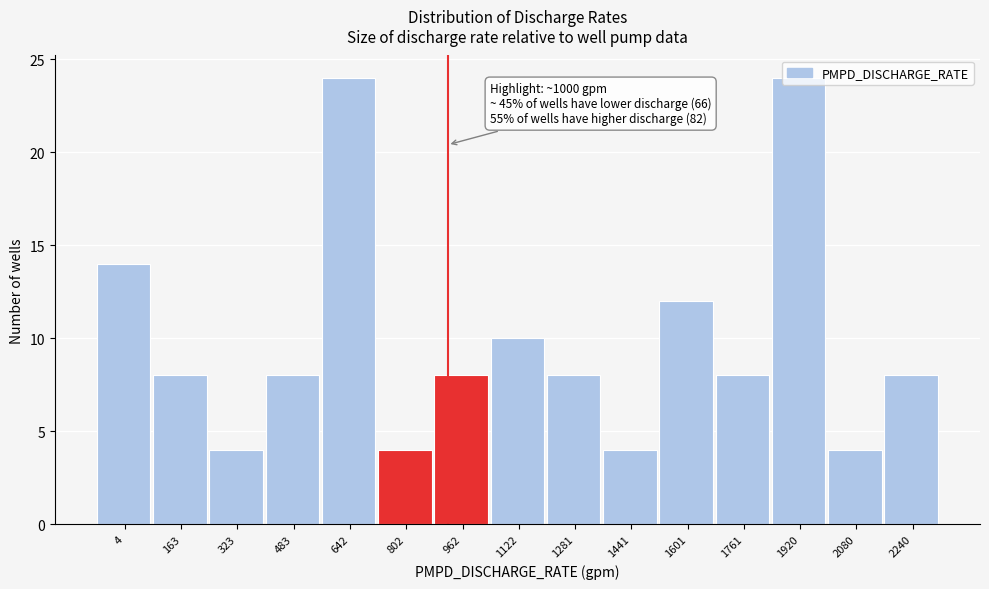

Which has a higher value, 1281 or 642?

642